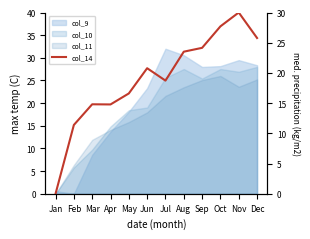

Which category has the lowest value across all series?

Jan